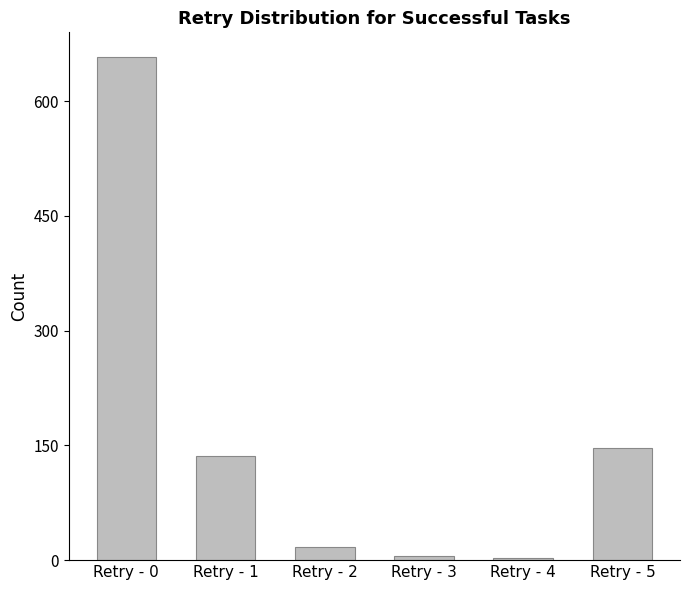

What is the difference between the maximum and minimum values?

654